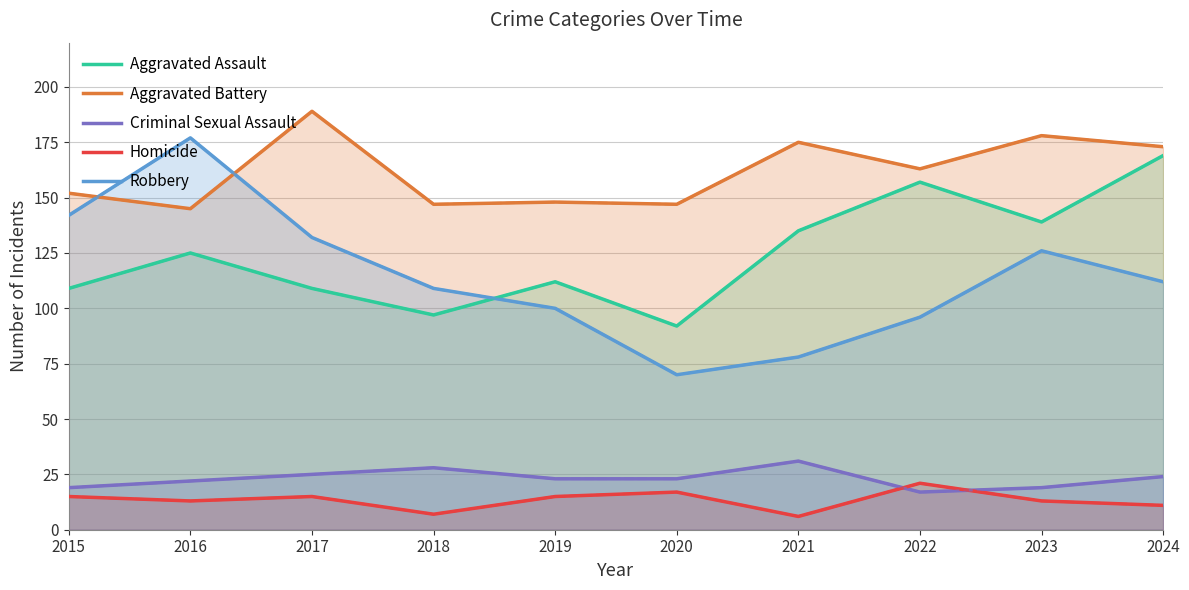

At which category does Aggravated Battery reach its first local valley?

2016